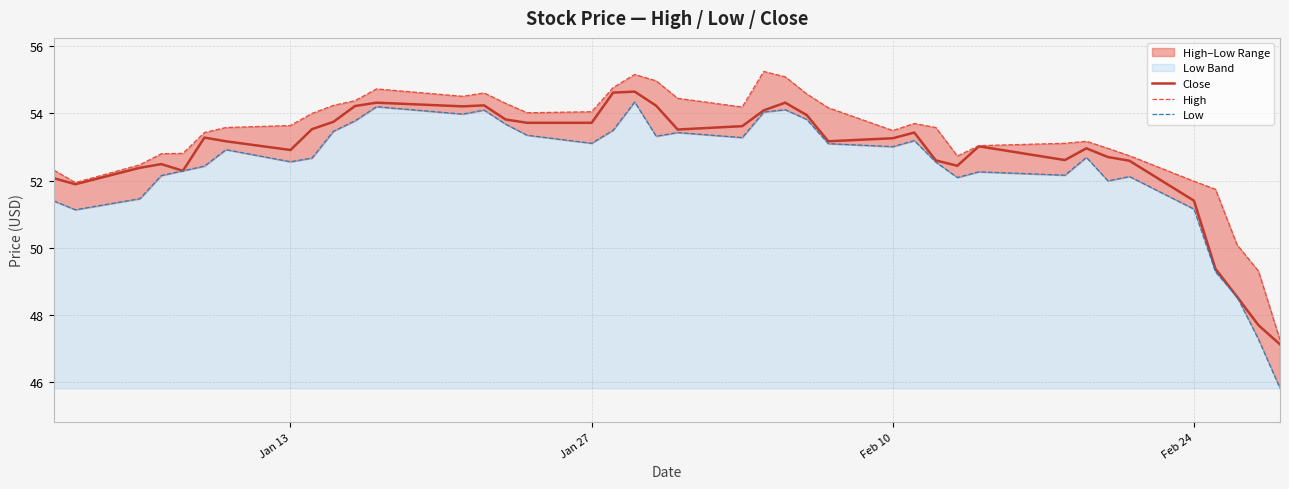

Does the chart have visible grid lines?

Yes